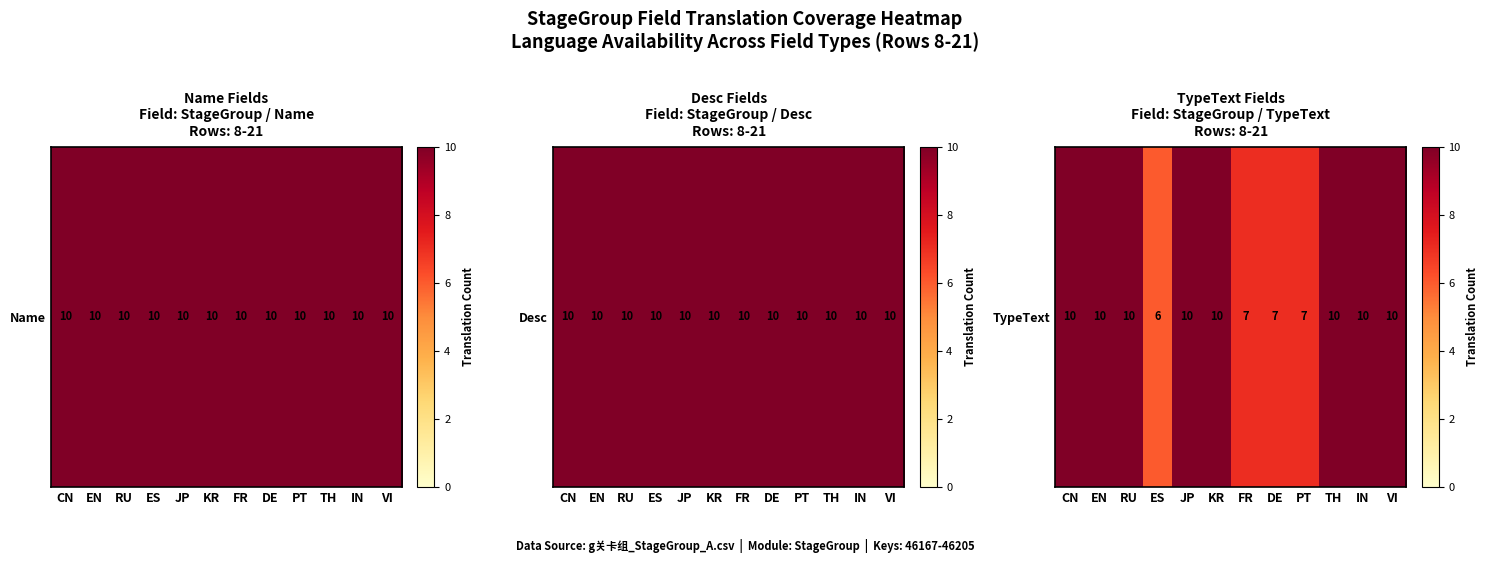

What is the average value?

9